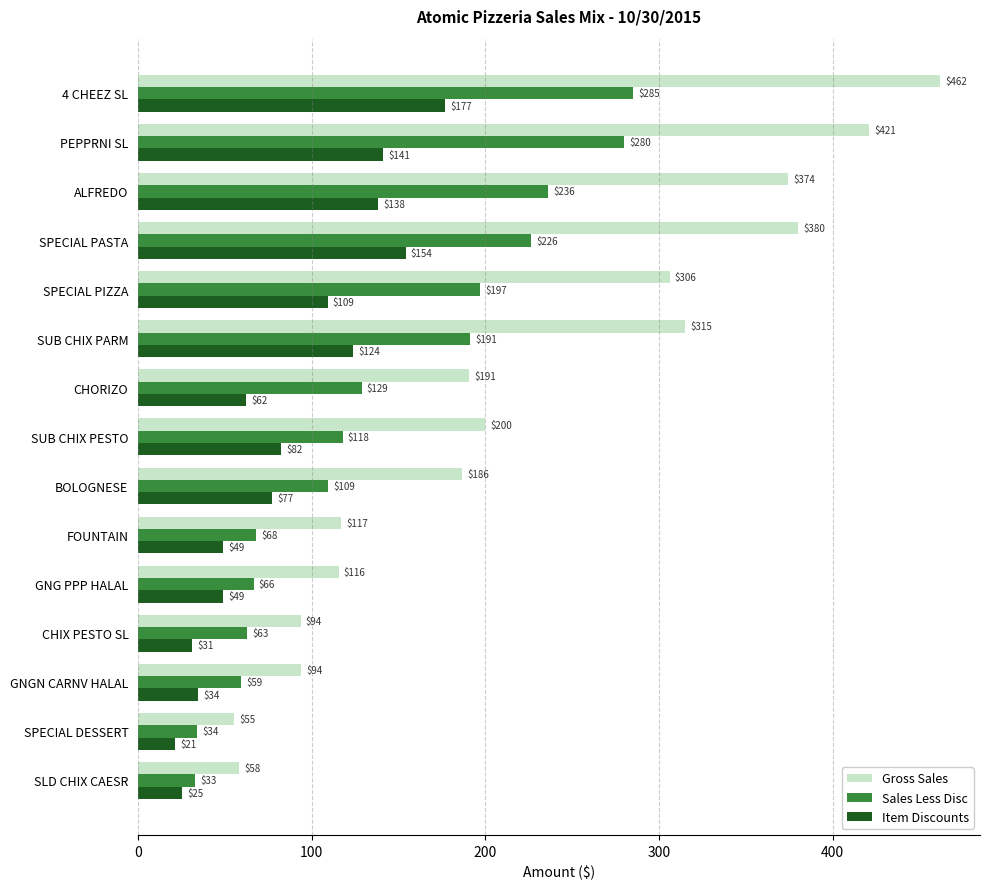

What is the average value of the Sales Less Disc series?

139.6